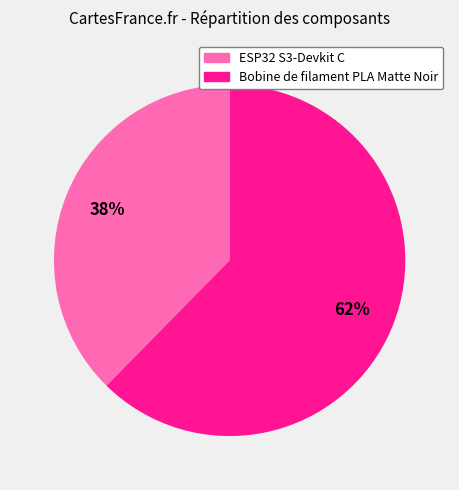

Combined, do Bobine de filament PLA Matte Noir and ESP32 S3-Devkit C account for over 50%?

Yes